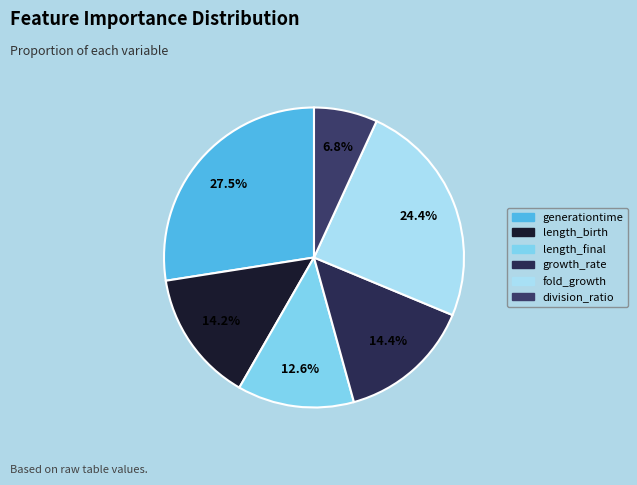

The division_ratio slice represents 14% of the pie. True or false?

False